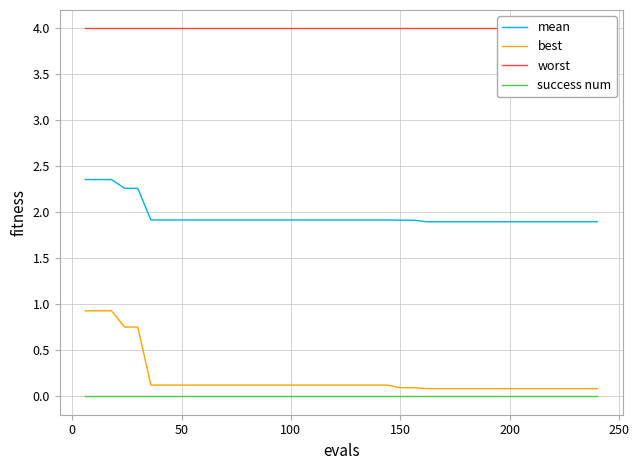

Does the chart display data point markers on the line(s)?

No